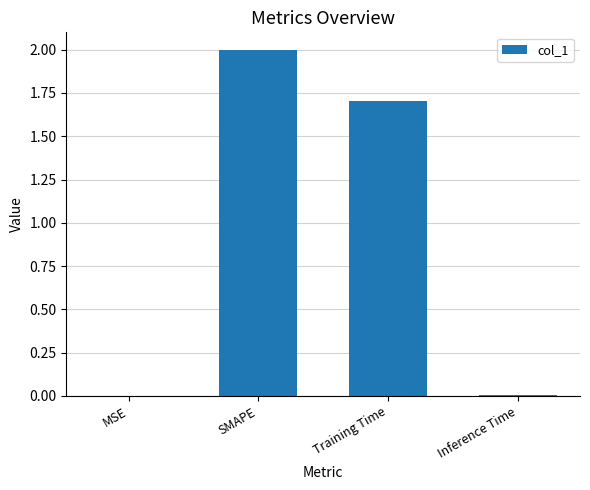

Between Inference Time and Training Time, which is larger?

Training Time